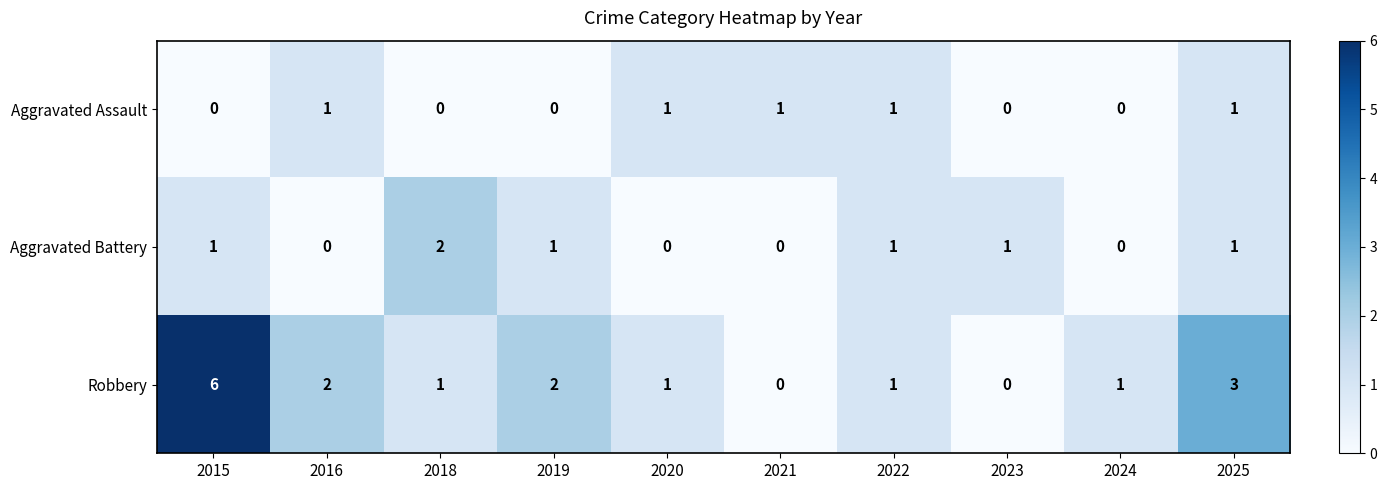

Which series has the largest total across all categories?

Robbery